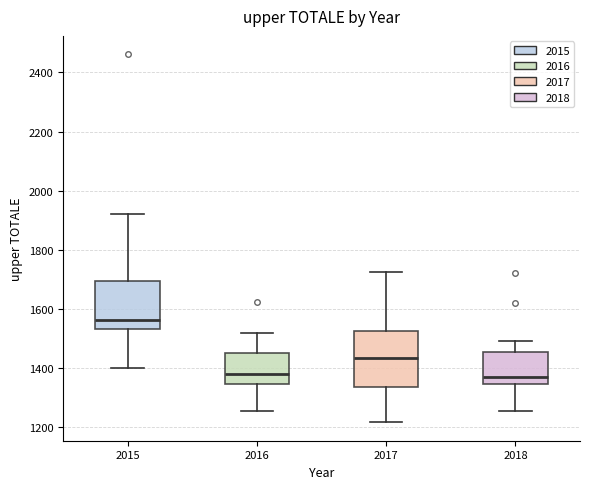

Where does the median line of the box at x = 2018 sit on the y-axis? The values are not printed on the chart, so give them approximately, as read against the axis.

1360